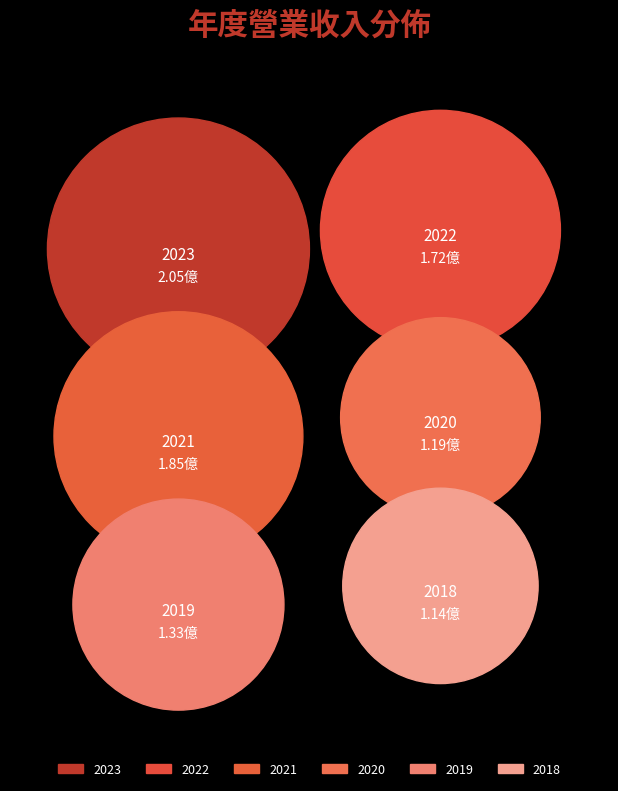

What is the change in value from 2022 to 2019?

-0.4